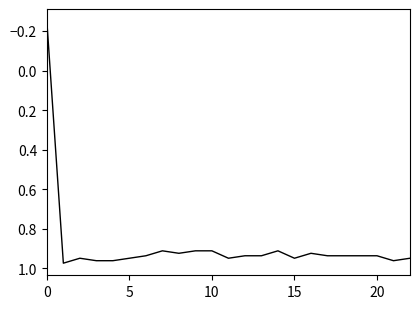

What is the difference between the maximum and minimum values?

1.2